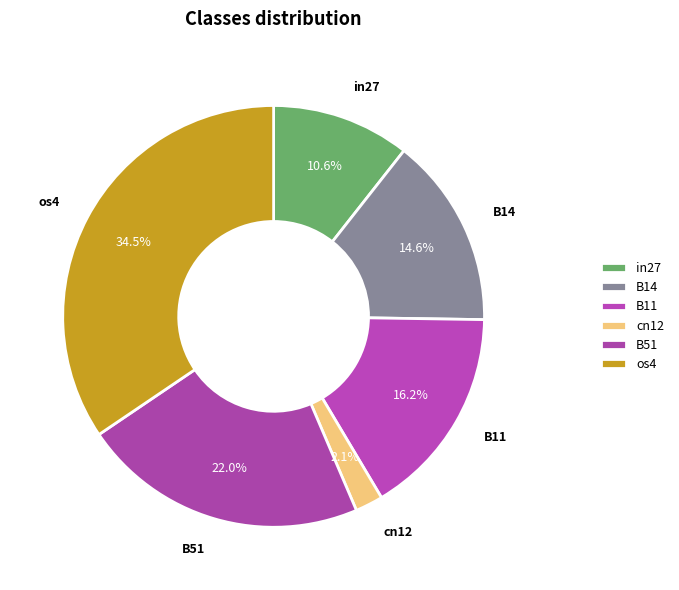

What is the total percentage of in27 and B14?

25.2%